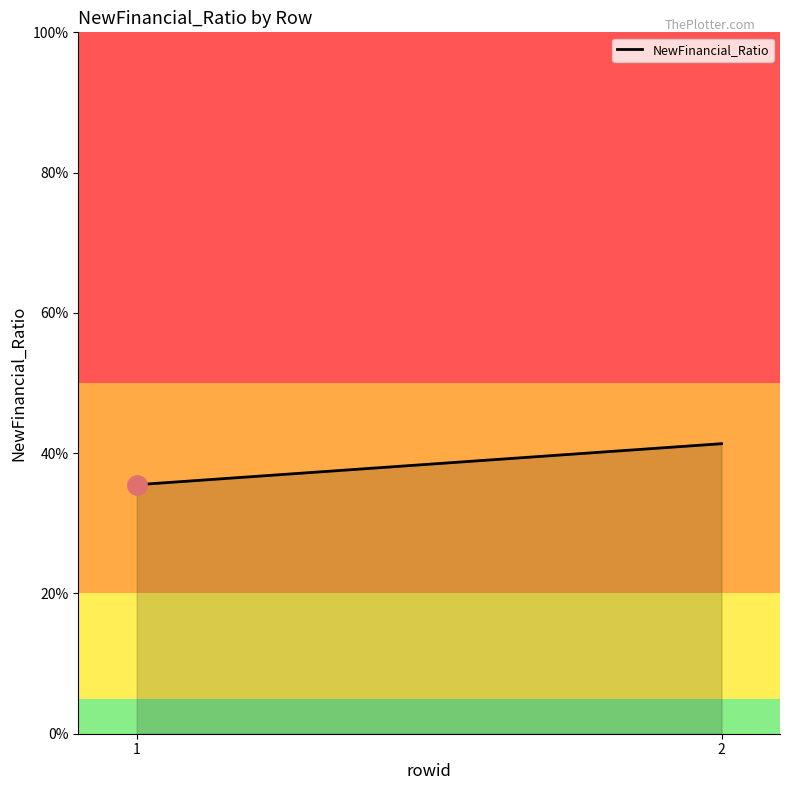

Count the number of categories in the chart.

2